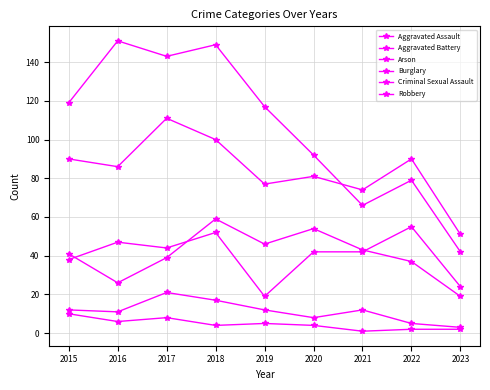

What are all the series names shown in the legend?

Aggravated Assault, Aggravated Battery, Arson, Burglary, Criminal Sexual Assault, Robbery